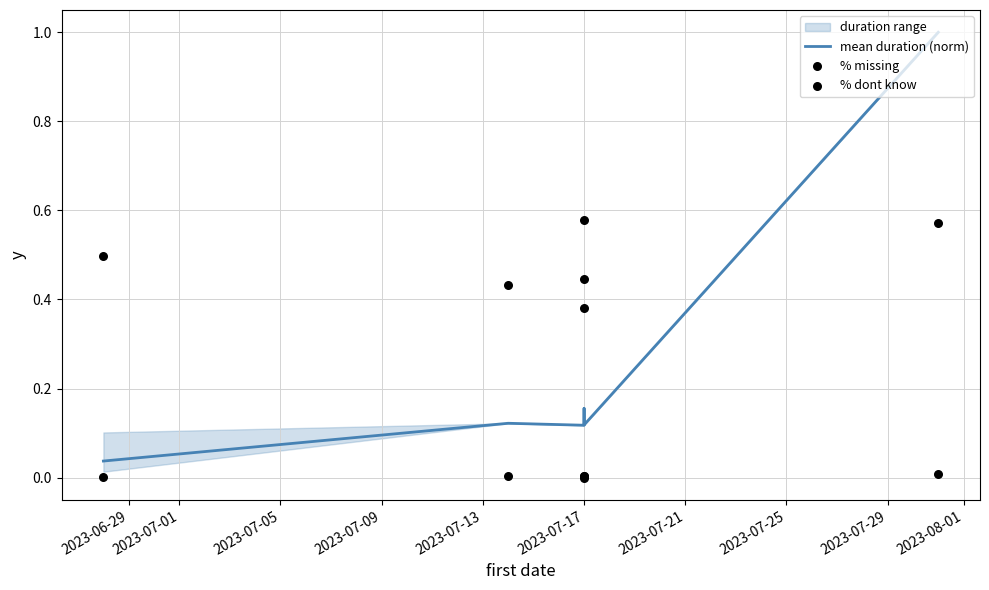

Which series has the largest total across all categories?

% missing